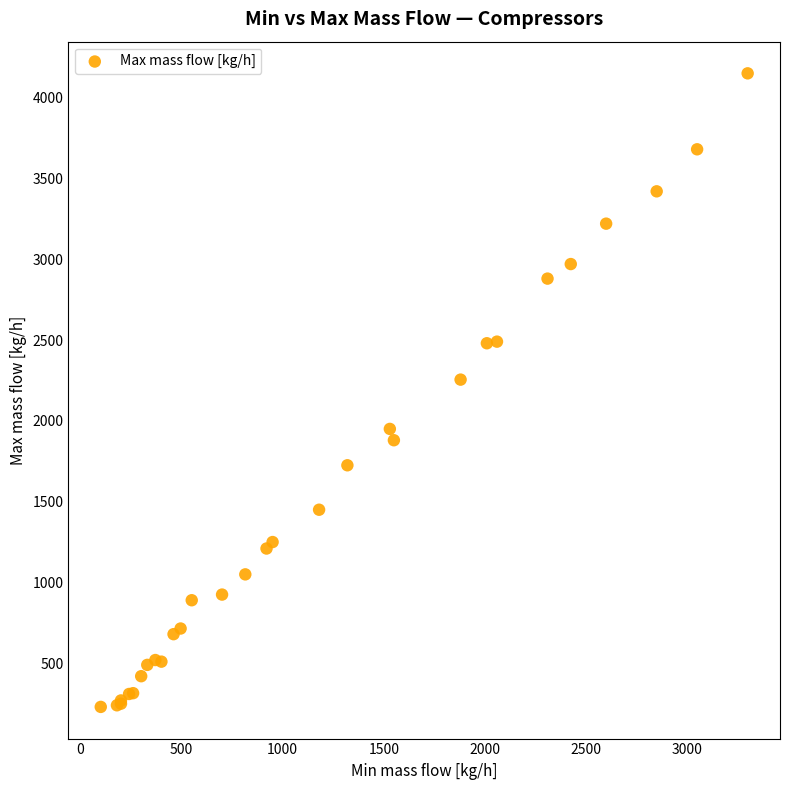

What Y value in the scatter plot is closest to 2190?

2255